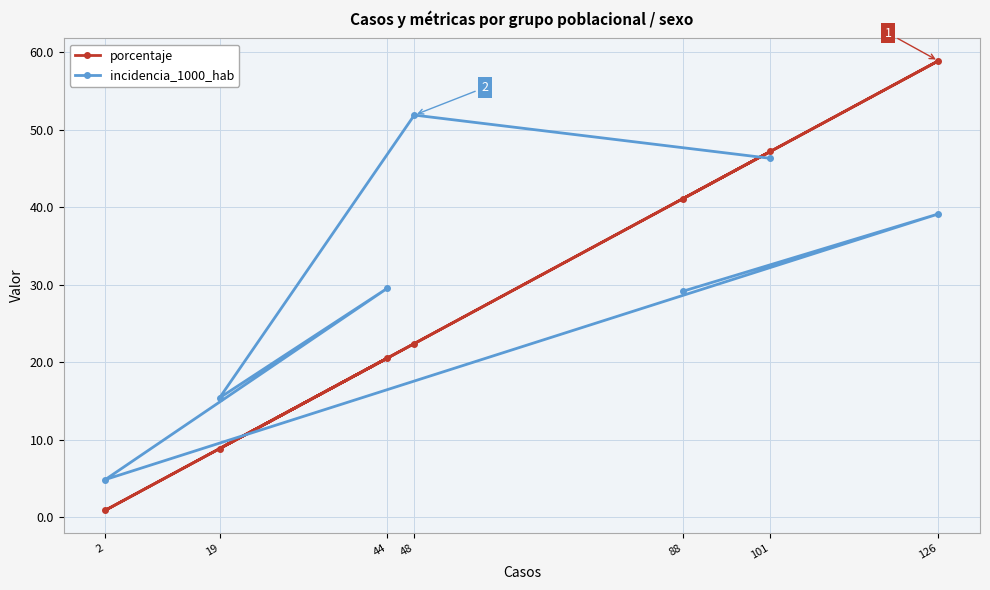

Reading left to right, extract all data points from this chart.

porcentaje: 2=0.9	19=8.9	44=20.6	48=22.4	88=41.1	101=47.2	126=58.9
incidencia_1000_hab: 2=4.9	19=15.4	44=29.6	48=51.9	88=29.2	101=46.3	126=39.1